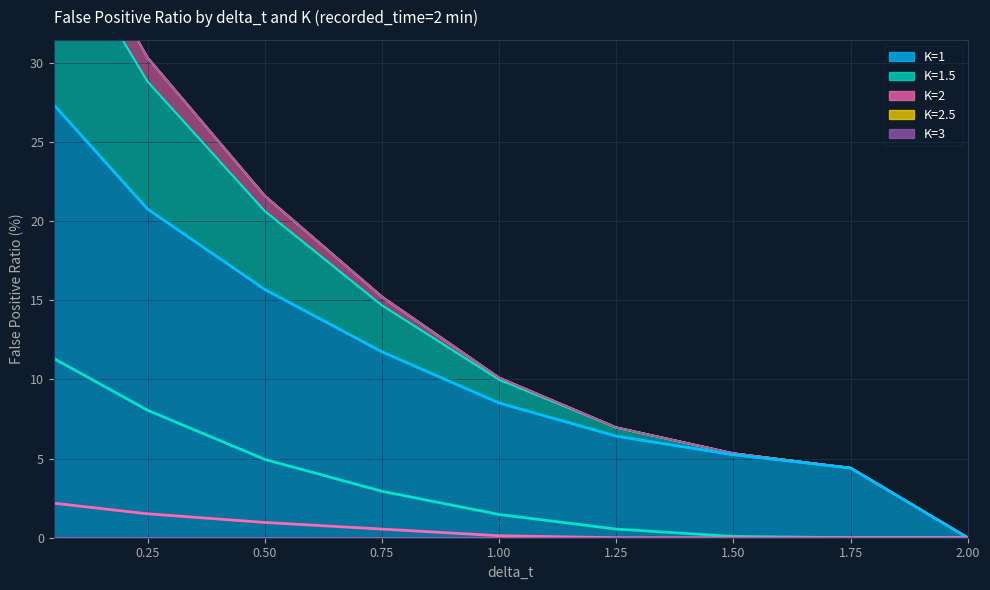

True or false: K=1.5 and K=1 cross at least once.

False